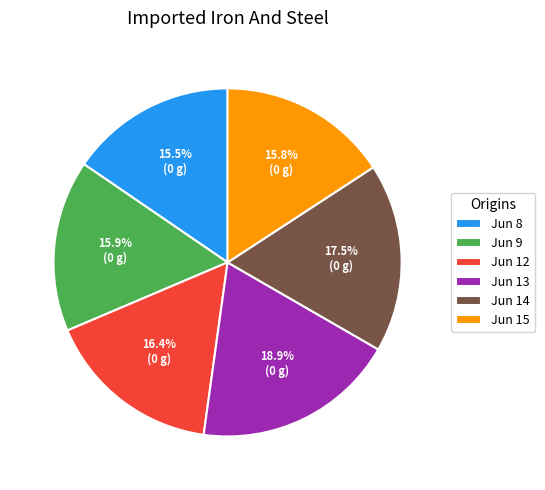

Between Jun 13 and Jun 14, which is larger?

Jun 13